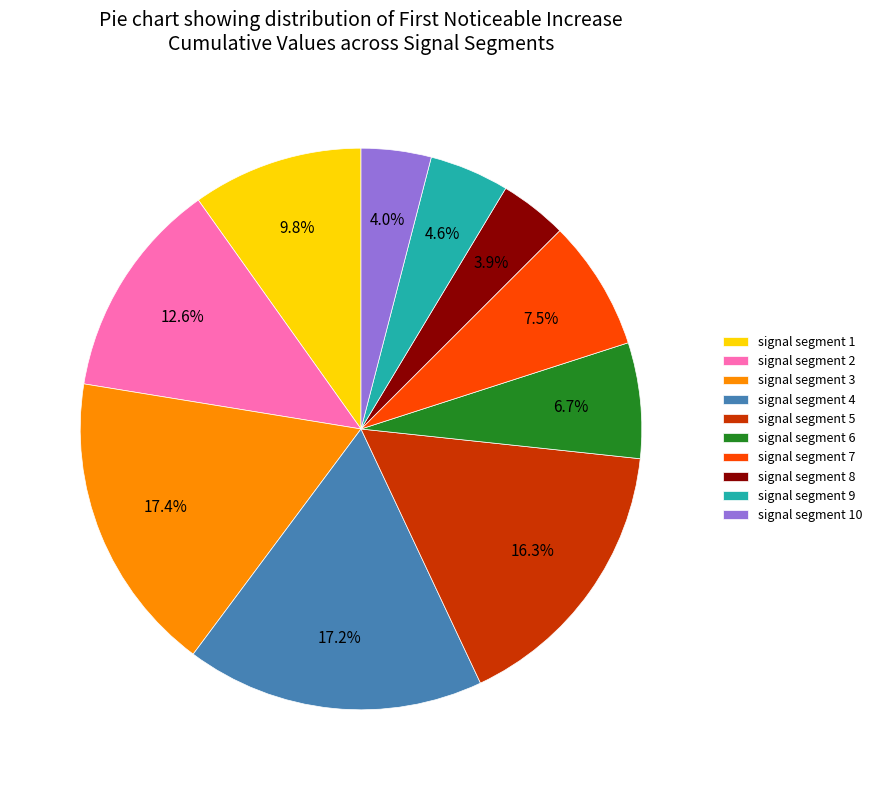

Does signal segment 6 represent more than half of the total?

No